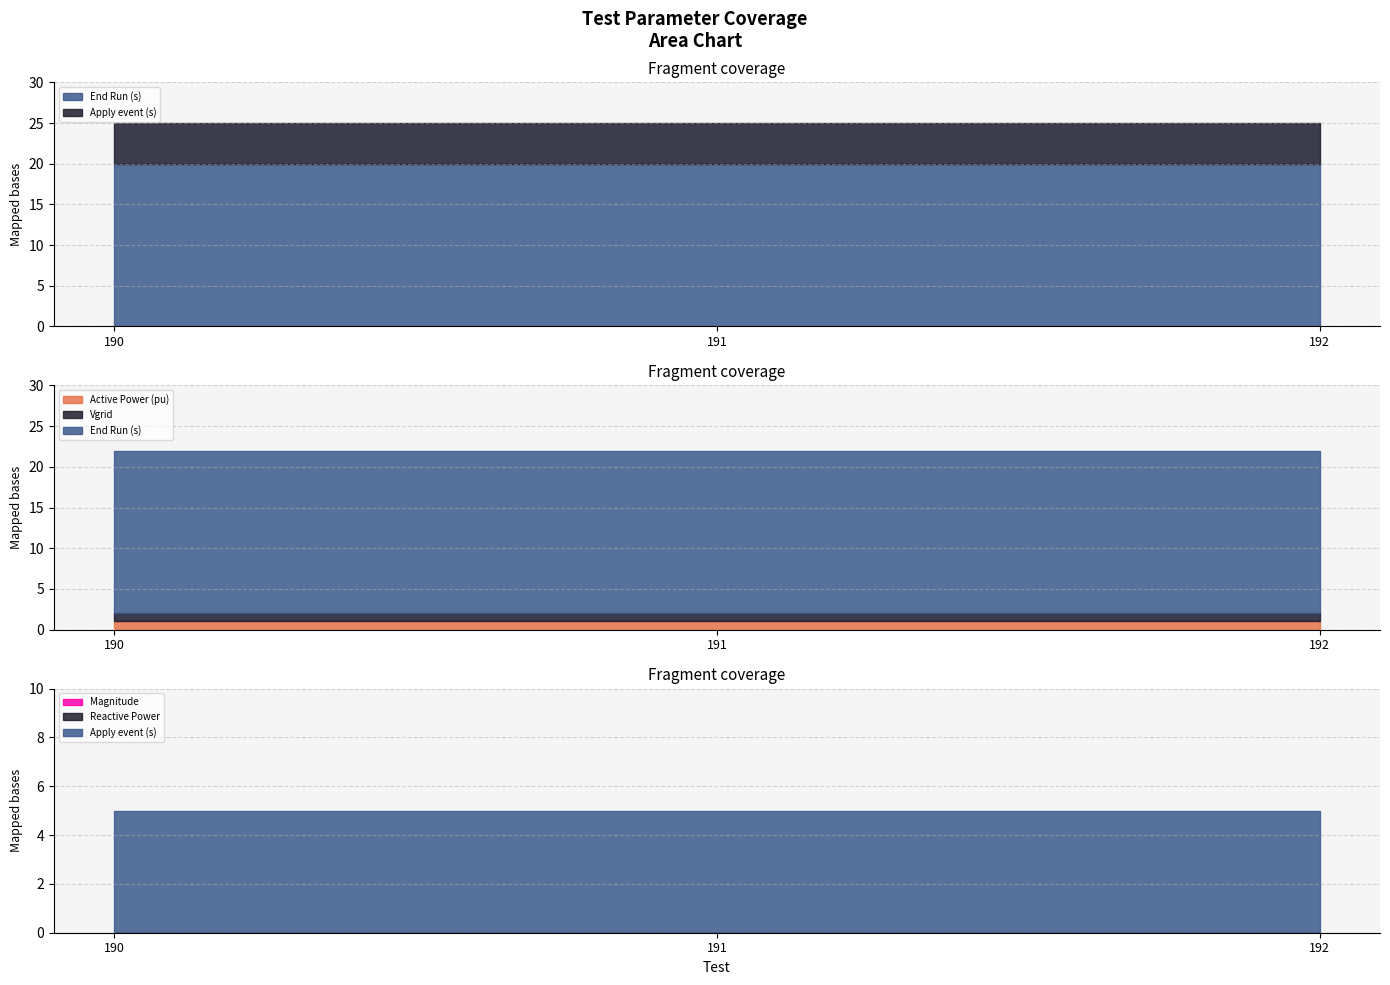

Between 190 and 192, which series saw the biggest shift?

End Run (s)